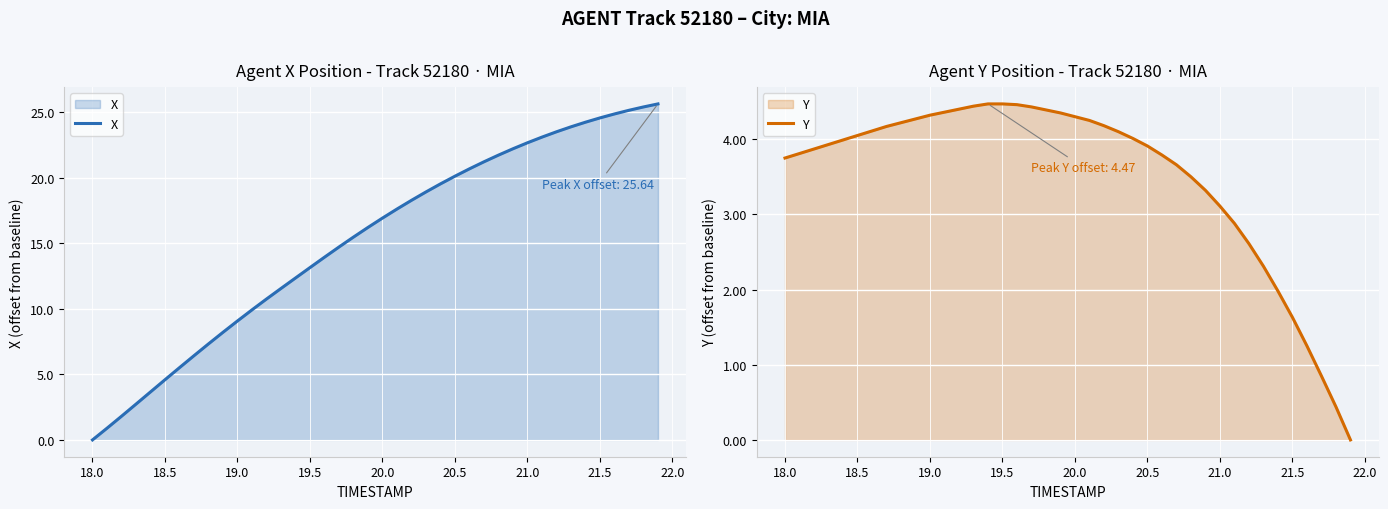

Does the chart display data point markers on the line(s)?

No